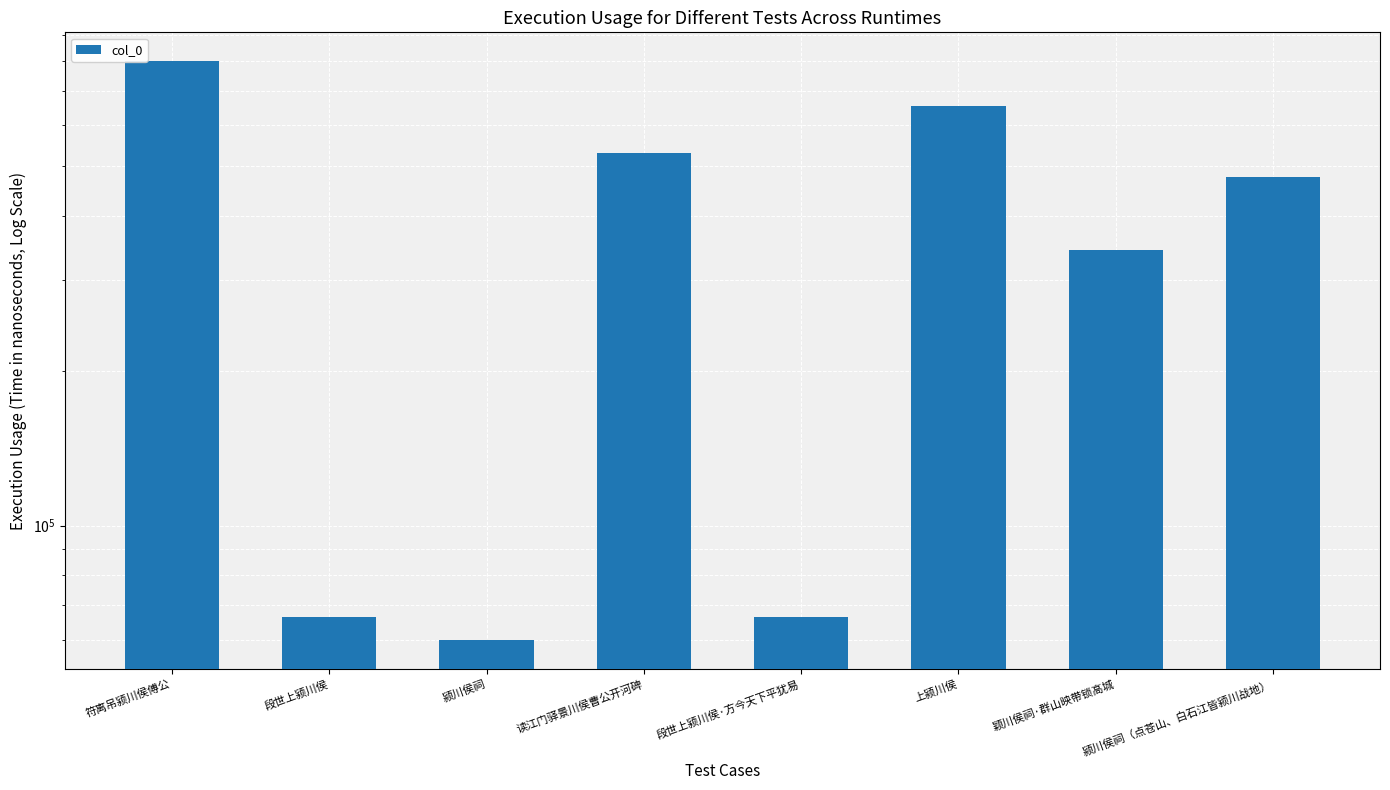

At which category does the chart reach its minimum across all series?

颍川侯祠